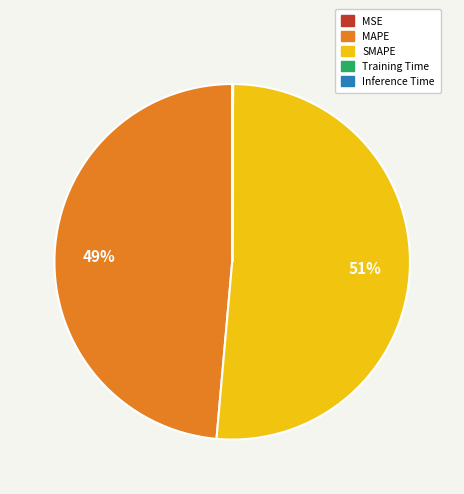

Which category accounts for the majority?

SMAPE